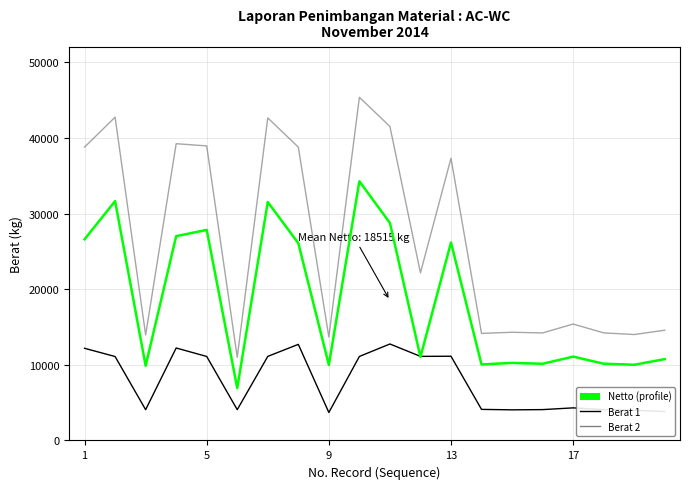

What is the maximum value shown in the chart?

45390